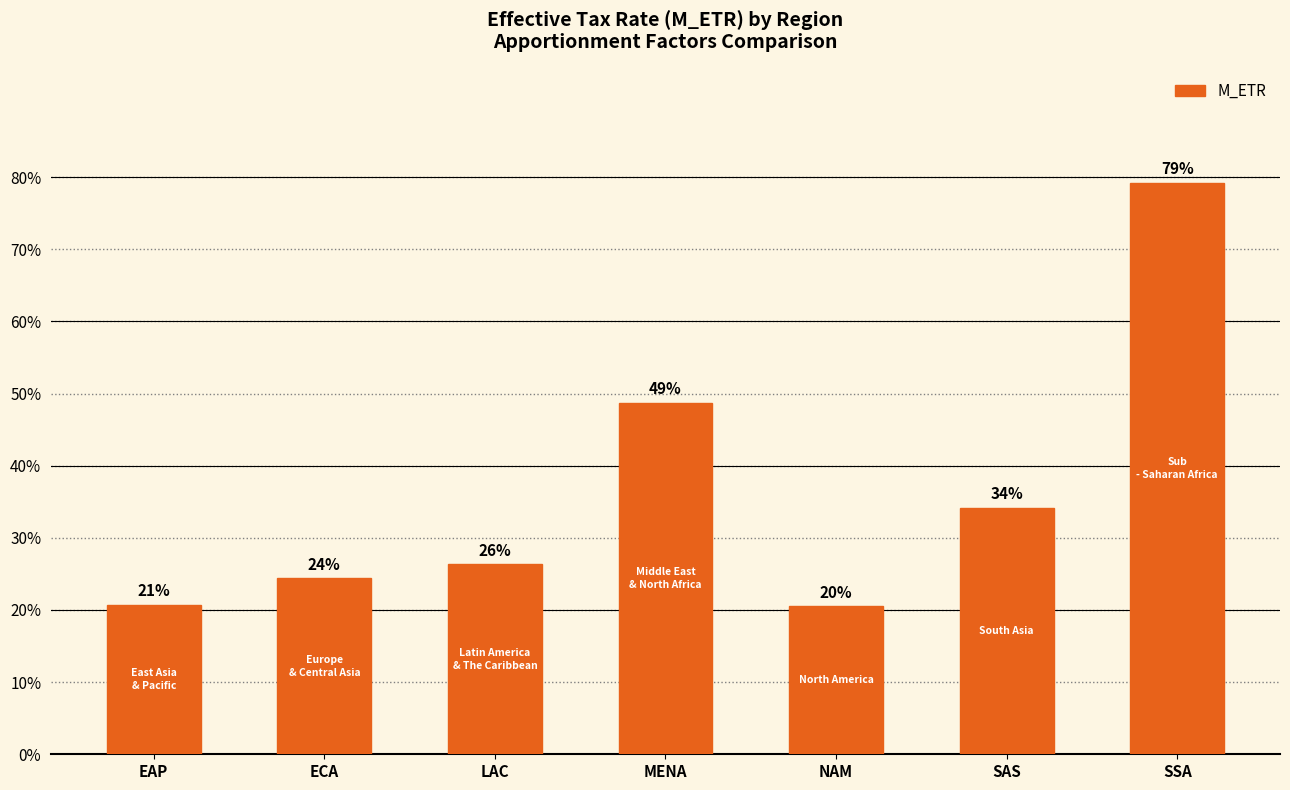

What is the average value?

0.4